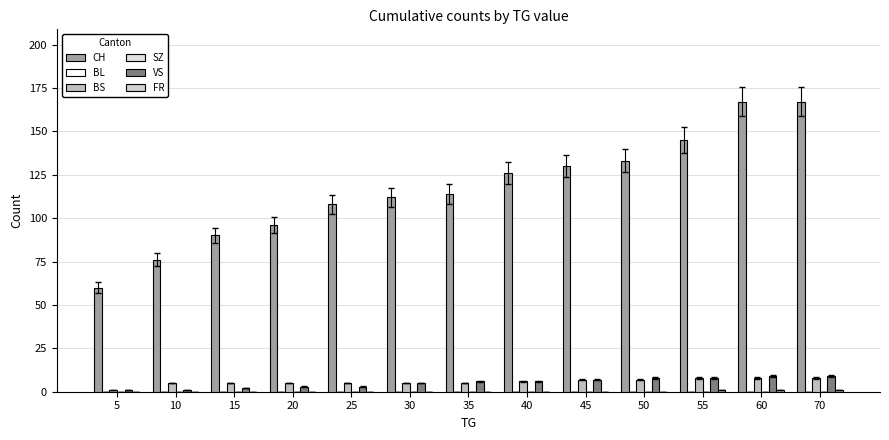

At which label does BL reach its minimum?

5